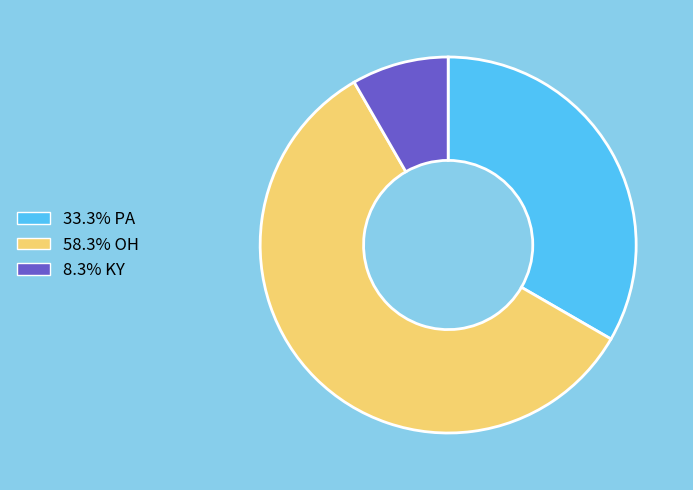

Does any single category account for the majority?

Yes